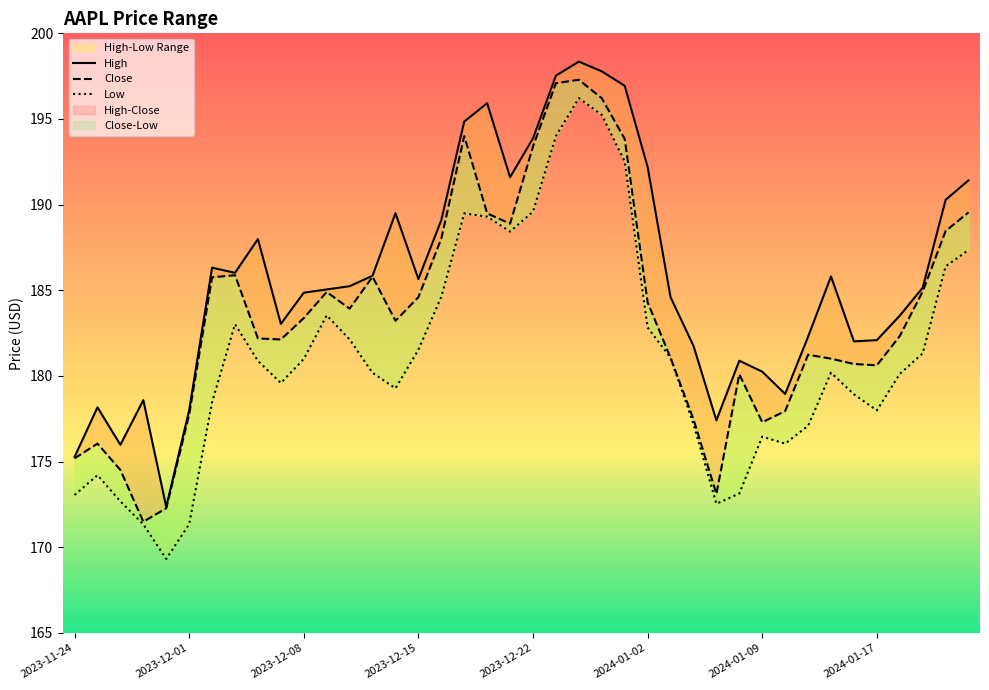

Which label corresponds to the smallest value in the chart?

2023-11-30